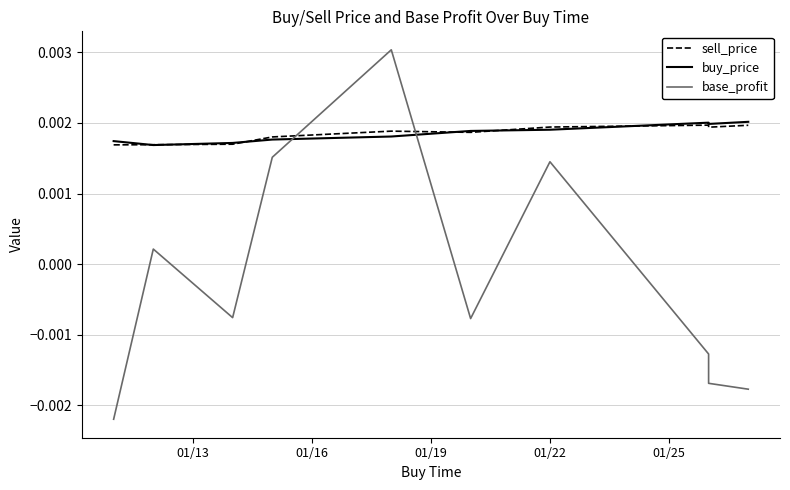

Which series has the widest spread of values?

base_profit